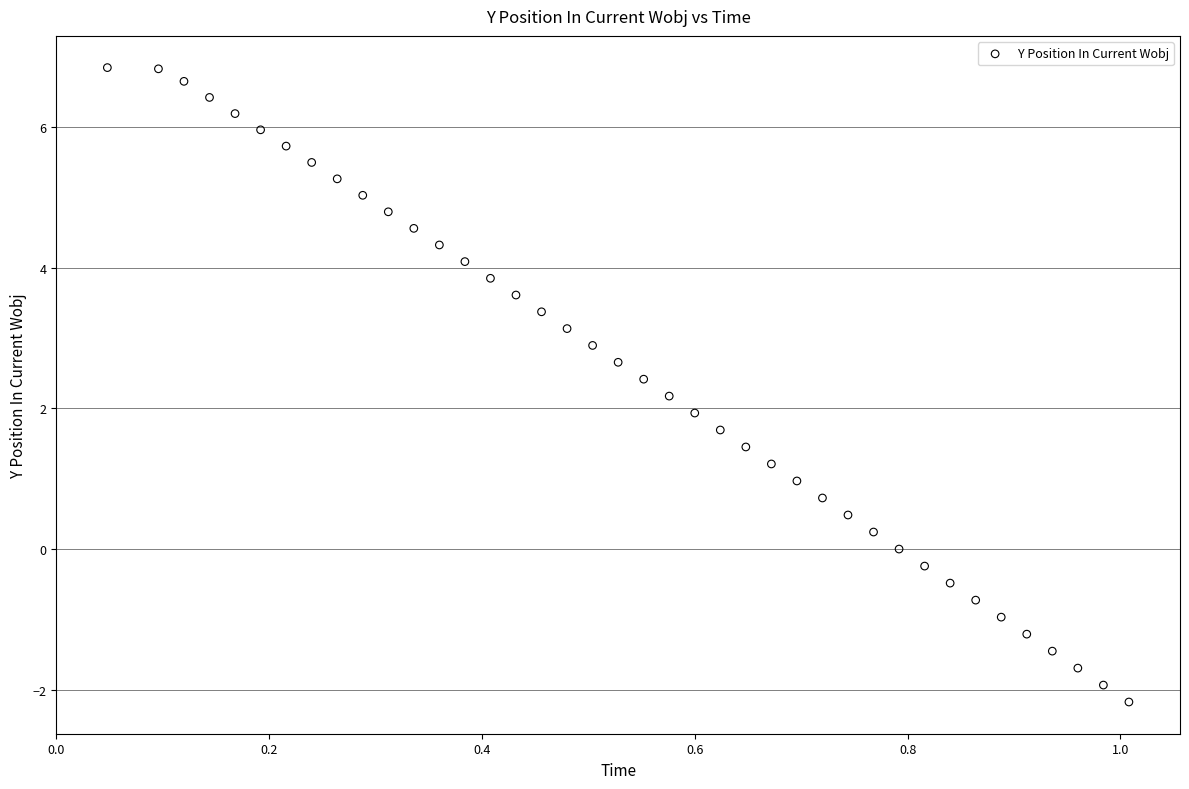

What is the range of X values (max minus min)?

1.0